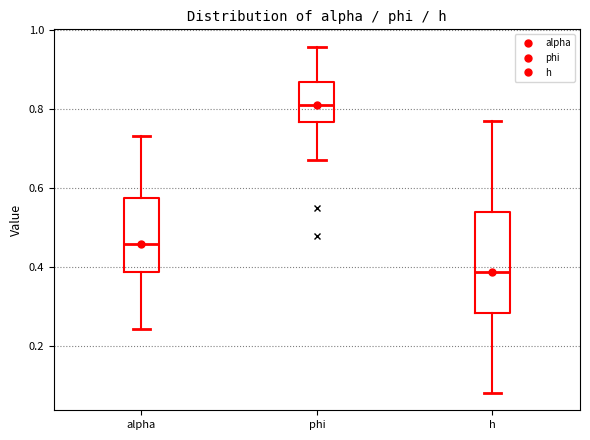

Reading left to right, transcribe this box plot: for each box, give where its median line is, the range the box spans, and where its two whiskers end, as read against the y-axis. The values are not printed on the chart, so give them approximately, as read against the axis.

alpha: median 0.46, box 0.38 to 0.58, whiskers 0.24 to 0.74
phi: median 0.80, box 0.76 to 0.86, whiskers 0.68 to 0.96
h: median 0.38, box 0.28 to 0.54, whiskers 0.08 to 0.76